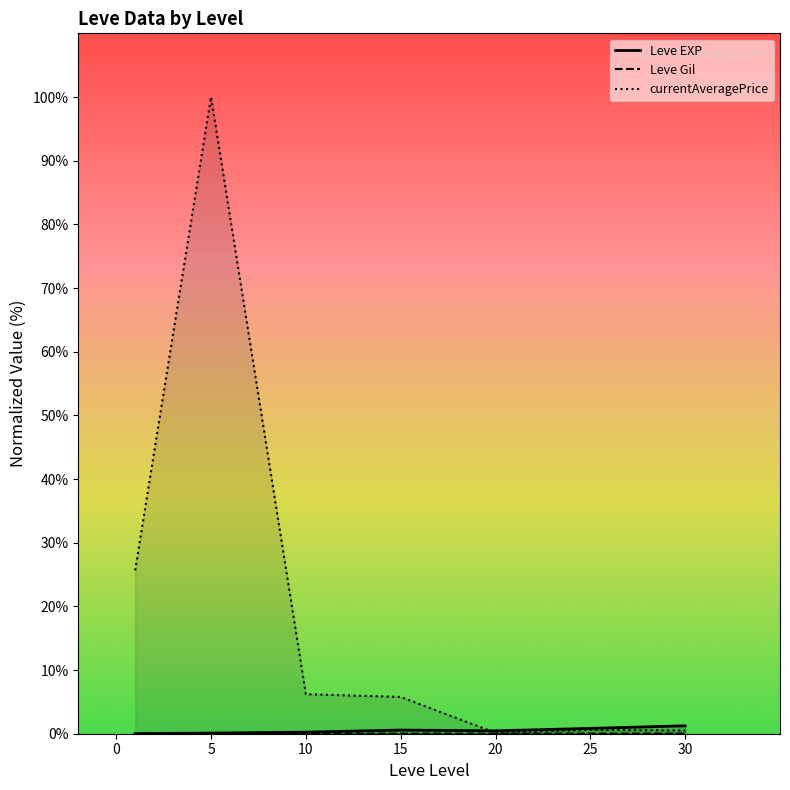

What are all the series names shown in the legend?

Leve EXP, Leve Gil, currentAveragePrice